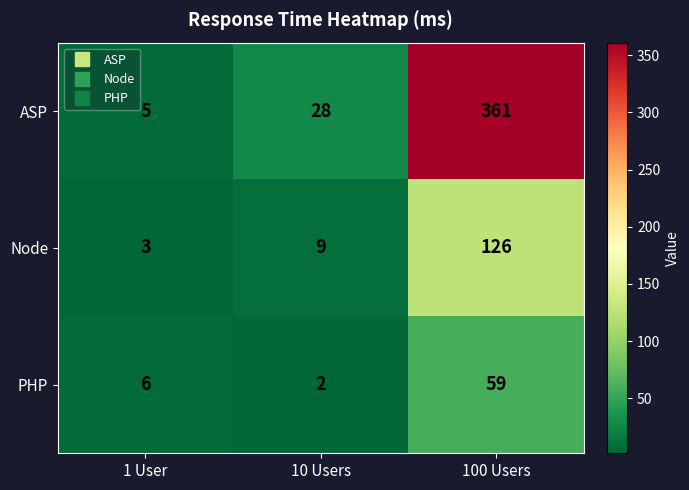

What is the smallest value displayed?

2